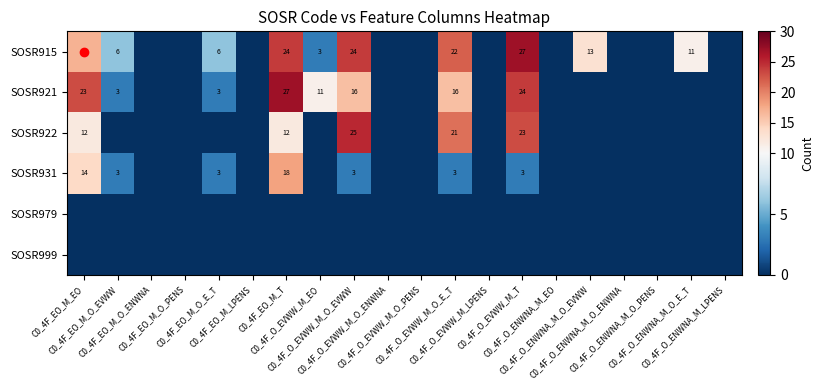

Which category has the highest value in the SOSR999 series?

C0_4F_EO_M_EO